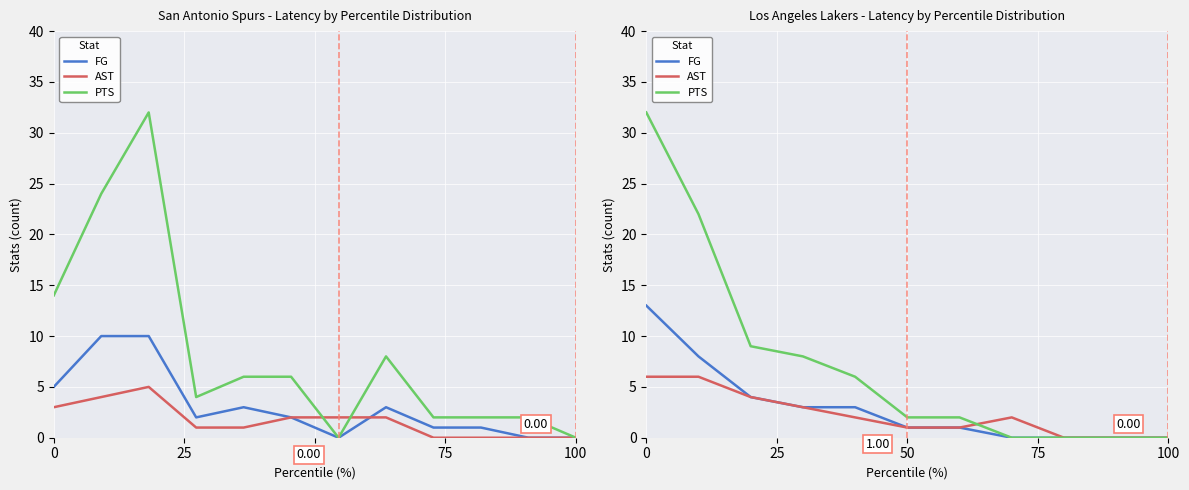

How many series are shown in this chart?

3